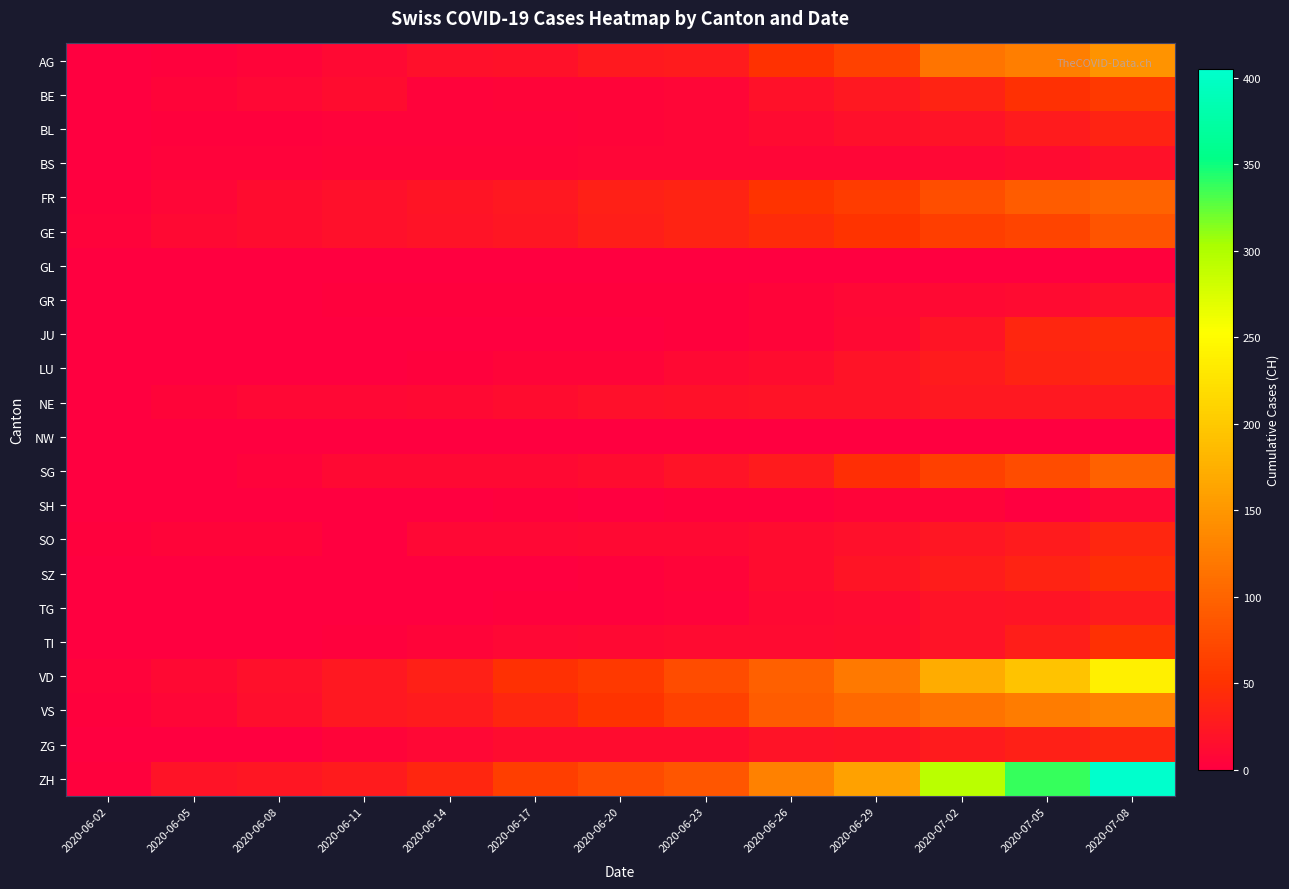

Reading right to left, list all the values displayed in this chart.

AG: 2020-07-08=147	2020-07-05=125	2020-07-02=116	2020-06-29=65	2020-06-26=50	2020-06-23=28	2020-06-20=26	2020-06-17=18	2020-06-14=16	2020-06-11=10	2020-06-08=5	2020-06-05=3	2020-06-02=0
BE: 2020-07-08=57	2020-07-05=49	2020-07-02=35	2020-06-29=25	2020-06-26=18	2020-06-23=7	2020-06-20=6	2020-06-17=5	2020-06-14=4	2020-06-11=14	2020-06-08=8	2020-06-05=6	2020-06-02=1
BL: 2020-07-08=35	2020-07-05=27	2020-07-02=19	2020-06-29=17	2020-06-26=12	2020-06-23=7	2020-06-20=6	2020-06-17=4	2020-06-14=4	2020-06-11=4	2020-06-08=3	2020-06-05=3	2020-06-02=1
BS: 2020-07-08=18	2020-07-05=12	2020-07-02=8	2020-06-29=7	2020-06-26=7	2020-06-23=7	2020-06-20=7	2020-06-17=5	2020-06-14=5	2020-06-11=5	2020-06-08=4	2020-06-05=4	2020-06-02=0
FR: 2020-07-08=99	2020-07-05=92	2020-07-02=79	2020-06-29=61	2020-06-26=52	2020-06-23=36	2020-06-20=32	2020-06-17=24	2020-06-14=22	2020-06-11=16	2020-06-08=13	2020-06-05=7	2020-06-02=2
GE: 2020-07-08=84	2020-07-05=69	2020-07-02=62	2020-06-29=52	2020-06-26=43	2020-06-23=36	2020-06-20=31	2020-06-17=23	2020-06-14=20	2020-06-11=16	2020-06-08=14	2020-06-05=10	2020-06-02=4
GL: 2020-07-08=2	2020-07-05=0	2020-07-02=1	2020-06-29=1	2020-06-26=1	2020-06-23=0	2020-06-20=0	2020-06-17=0	2020-06-14=0	2020-06-11=0	2020-06-08=0	2020-06-05=0	2020-06-02=0
GR: 2020-07-08=16	2020-07-05=12	2020-07-02=10	2020-06-29=8	2020-06-26=5	2020-06-23=3	2020-06-20=2	2020-06-17=2	2020-06-14=2	2020-06-11=2	2020-06-08=1	2020-06-05=1	2020-06-02=0
JU: 2020-07-08=44	2020-07-05=39	2020-07-02=22	2020-06-29=11	2020-06-26=6	2020-06-23=3	2020-06-20=1	2020-06-17=1	2020-06-14=1	2020-06-11=0	2020-06-08=0	2020-06-05=0	2020-06-02=0
LU: 2020-07-08=40	2020-07-05=36	2020-07-02=28	2020-06-29=19	2020-06-26=14	2020-06-23=11	2020-06-20=6	2020-06-17=5	2020-06-14=3	2020-06-11=1	2020-06-08=1	2020-06-05=0	2020-06-02=0
NE: 2020-07-08=26	2020-07-05=25	2020-07-02=24	2020-06-29=20	2020-06-26=19	2020-06-23=18	2020-06-20=16	2020-06-17=13	2020-06-14=11	2020-06-11=9	2020-06-08=9	2020-06-05=6	2020-06-02=1
NW: 2020-07-08=1	2020-07-05=0	2020-07-02=0	2020-06-29=0	2020-06-26=0	2020-06-23=0	2020-06-20=0	2020-06-17=0	2020-06-14=0	2020-06-11=0	2020-06-08=0	2020-06-05=0	2020-06-02=0
SG: 2020-07-08=98	2020-07-05=76	2020-07-02=64	2020-06-29=46	2020-06-26=27	2020-06-23=19	2020-06-20=13	2020-06-17=11	2020-06-14=10	2020-06-11=10	2020-06-08=4	2020-06-05=1	2020-06-02=0
SH: 2020-07-08=8	2020-07-05=0	2020-07-02=5	2020-06-29=5	2020-06-26=3	2020-06-23=3	2020-06-20=0	2020-06-17=3	2020-06-14=0	2020-06-11=1	2020-06-08=1	2020-06-05=0	2020-06-02=0
SO: 2020-07-08=39	2020-07-05=28	2020-07-02=23	2020-06-29=16	2020-06-26=13	2020-06-23=11	2020-06-20=11	2020-06-17=9	2020-06-14=8	2020-06-11=0	2020-06-08=6	2020-06-05=6	2020-06-02=3
SZ: 2020-07-08=46	2020-07-05=35	2020-07-02=29	2020-06-29=21	2020-06-26=13	2020-06-23=6	2020-06-20=2	2020-06-17=1	2020-06-14=1	2020-06-11=1	2020-06-08=0	2020-06-05=0	2020-06-02=0
TG: 2020-07-08=27	2020-07-05=21	2020-07-02=19	2020-06-29=12	2020-06-26=10	2020-06-23=4	2020-06-20=2	2020-06-17=2	2020-06-14=1	2020-06-11=1	2020-06-08=1	2020-06-05=0	2020-06-02=0
TI: 2020-07-08=48	2020-07-05=31	2020-07-02=19	2020-06-29=13	2020-06-26=12	2020-06-23=12	2020-06-20=10	2020-06-17=8	2020-06-14=6	2020-06-11=2	2020-06-08=1	2020-06-05=1	2020-06-02=0
VD: 2020-07-08=238	2020-07-05=194	2020-07-02=171	2020-06-29=121	2020-06-26=95	2020-06-23=77	2020-06-20=58	2020-06-17=48	2020-06-14=32	2020-06-11=24	2020-06-08=16	2020-06-05=11	2020-06-02=4
VS: 2020-07-08=130	2020-07-05=124	2020-07-02=115	2020-06-29=105	2020-06-26=92	2020-06-23=65	2020-06-20=52	2020-06-17=39	2020-06-14=28	2020-06-11=24	2020-06-08=15	2020-06-05=7	2020-06-02=2
ZG: 2020-07-08=39	2020-07-05=33	2020-07-02=27	2020-06-29=21	2020-06-26=19	2020-06-23=14	2020-06-20=13	2020-06-17=13	2020-06-14=9	2020-06-11=5	2020-06-08=1	2020-06-05=0	2020-06-02=0
ZH: 2020-07-08=405	2020-07-05=337	2020-07-02=293	2020-06-29=161	2020-06-26=129	2020-06-23=87	2020-06-20=75	2020-06-17=62	2020-06-14=38	2020-06-11=28	2020-06-08=23	2020-06-05=19	2020-06-02=2